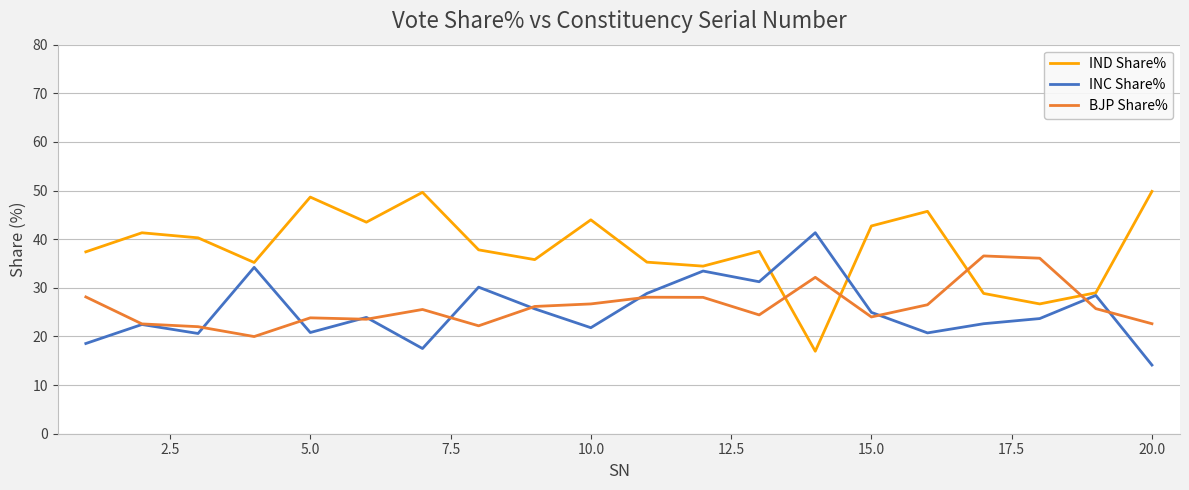

How many values in the INC Share% series exceed 23?

11